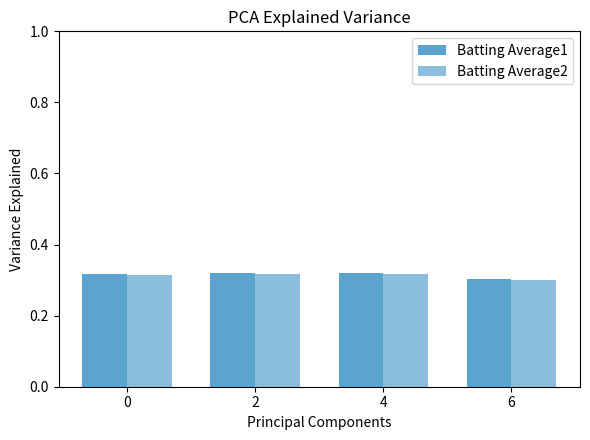

Are the bars horizontal?

No